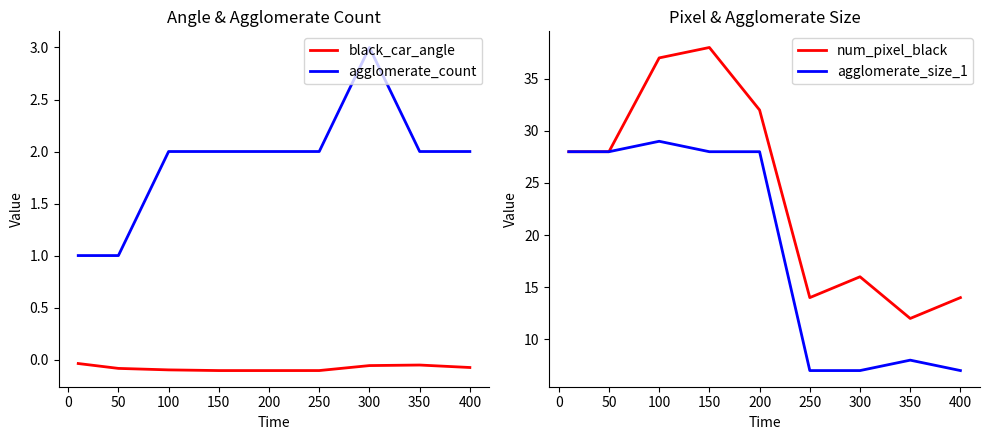

Count the number of data series in this chart.

4